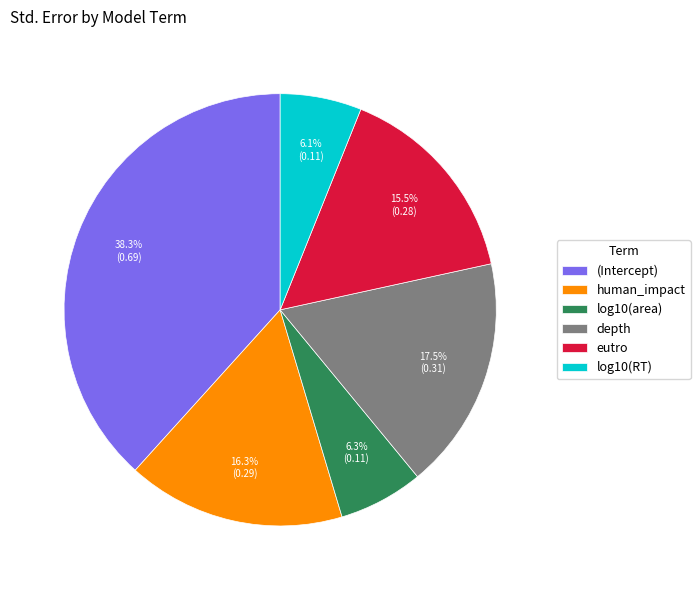

To the nearest percent, what portion does log10(RT) represent?

6%